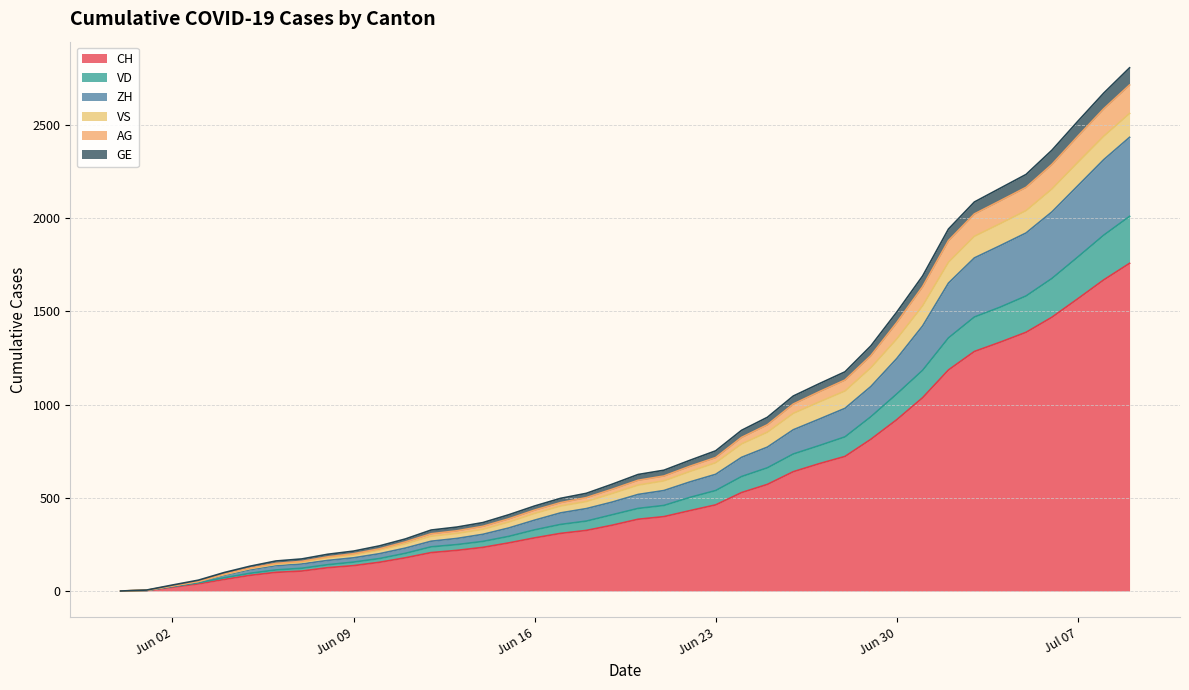

How many data points in GE are above 625?

19